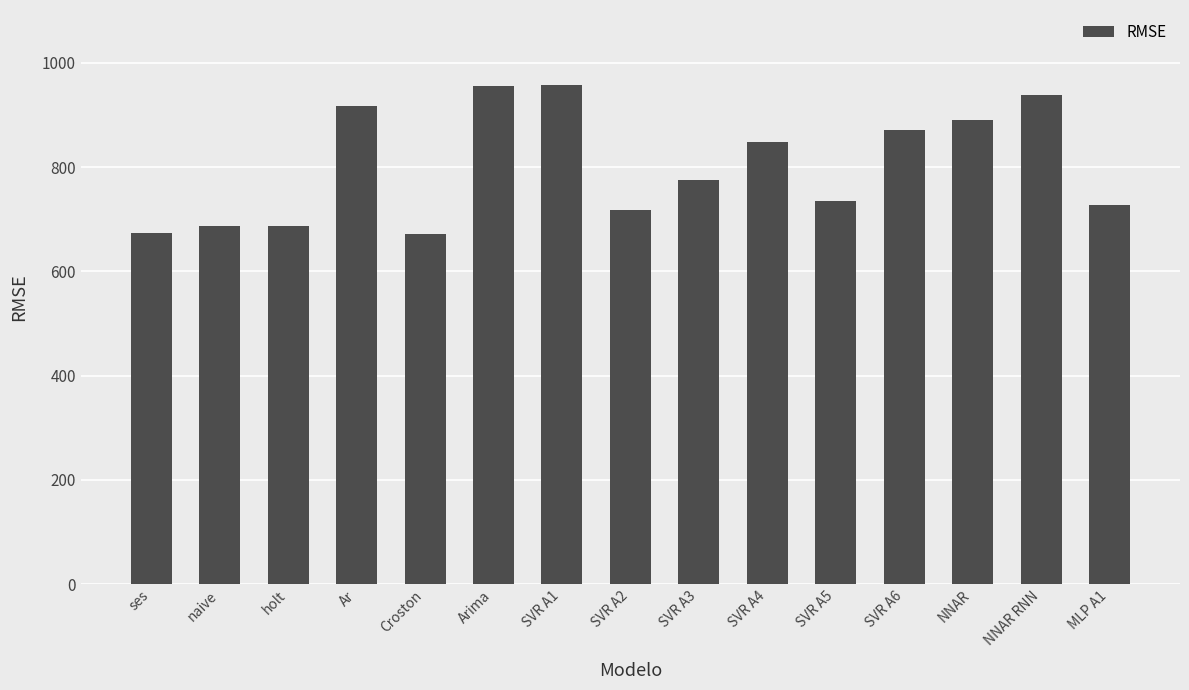

The chart shows a value of 447.0 at naive. True or false?

False